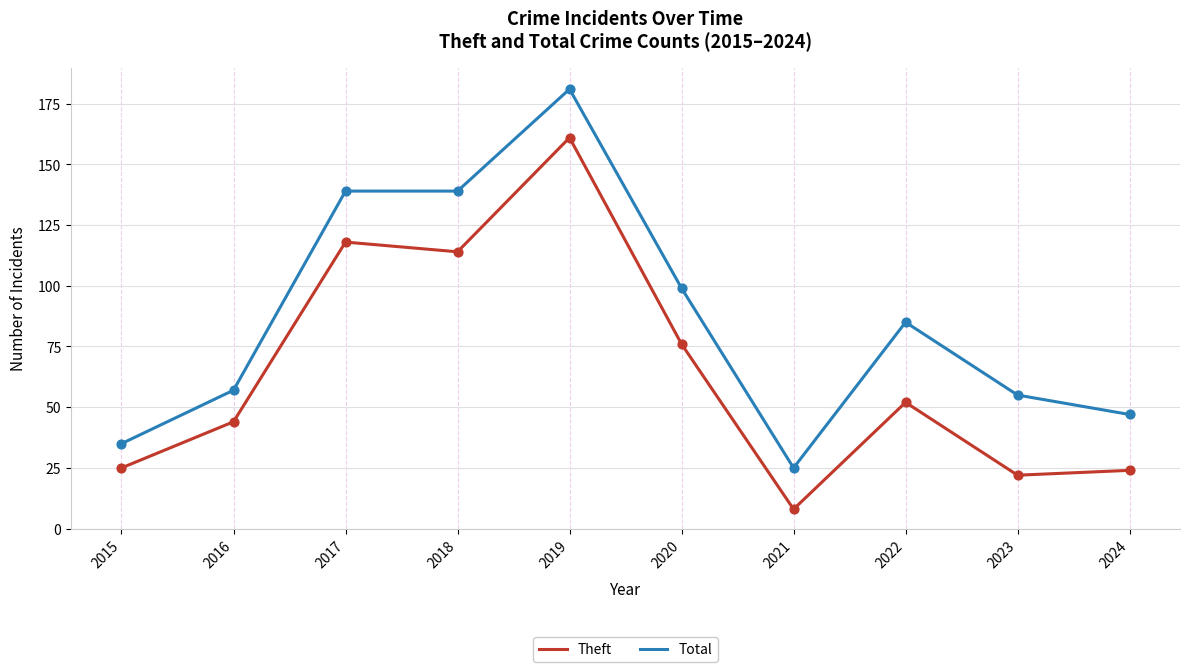

Which series has the largest total across all categories?

Total